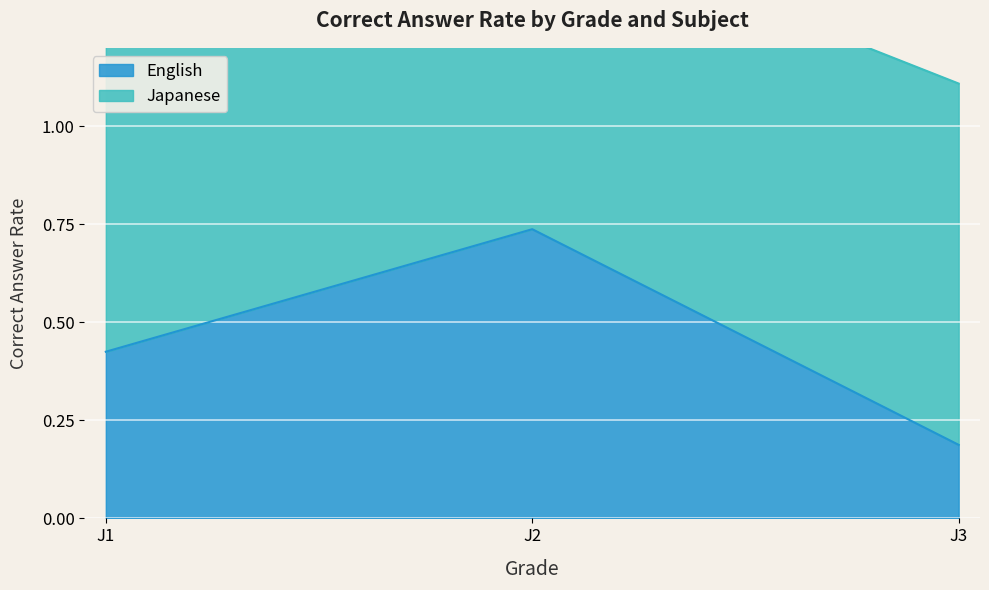

How many English values are between 0 and 1?

3